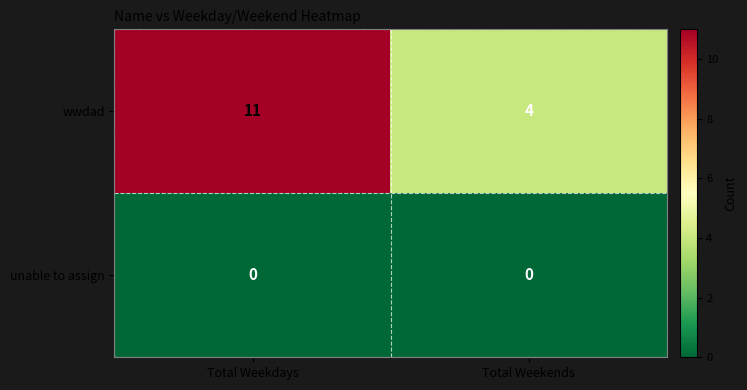

Reading left to right, what are all the values shown in this chart?

wwdad: Total Weekdays=11	Total Weekends=4
unable to assign: Total Weekdays=0	Total Weekends=0